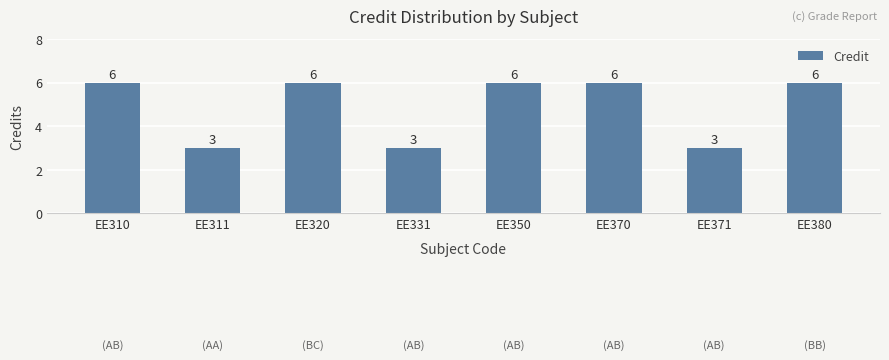

What is the greatest value displayed?

6